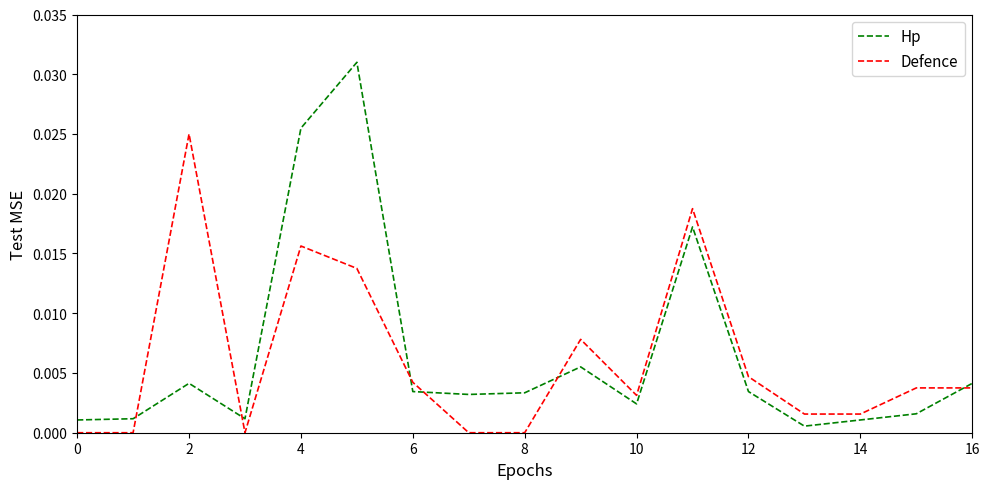

True or false: Defence and Hp cross at least once.

True